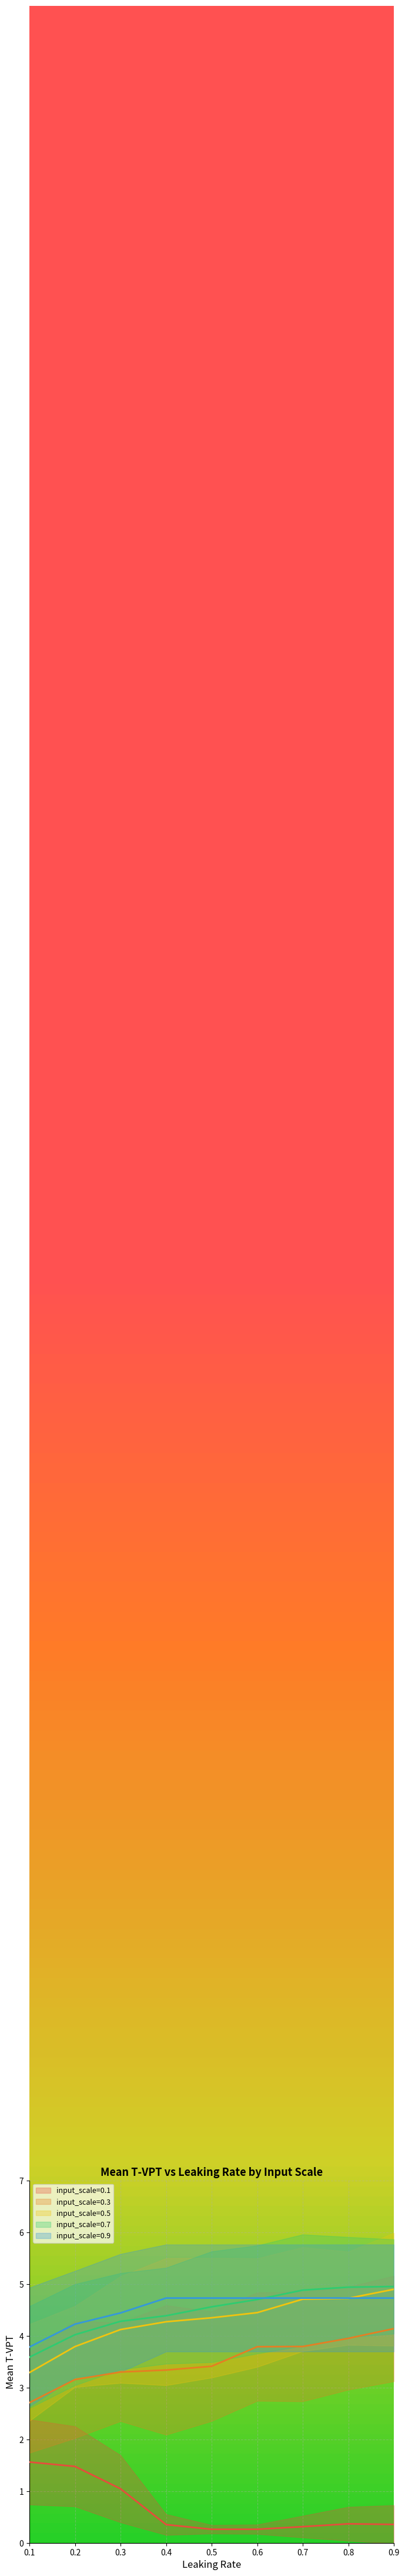

True or false: input_scale=0.7 and input_scale=0.5 cross at least once.

False